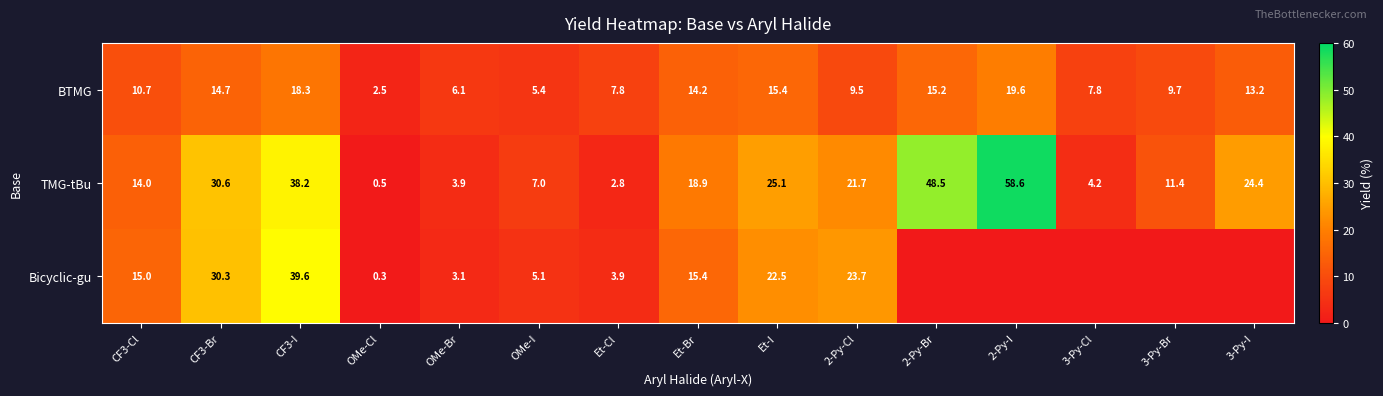

What is the maximum value for TMG-tBu?

58.6